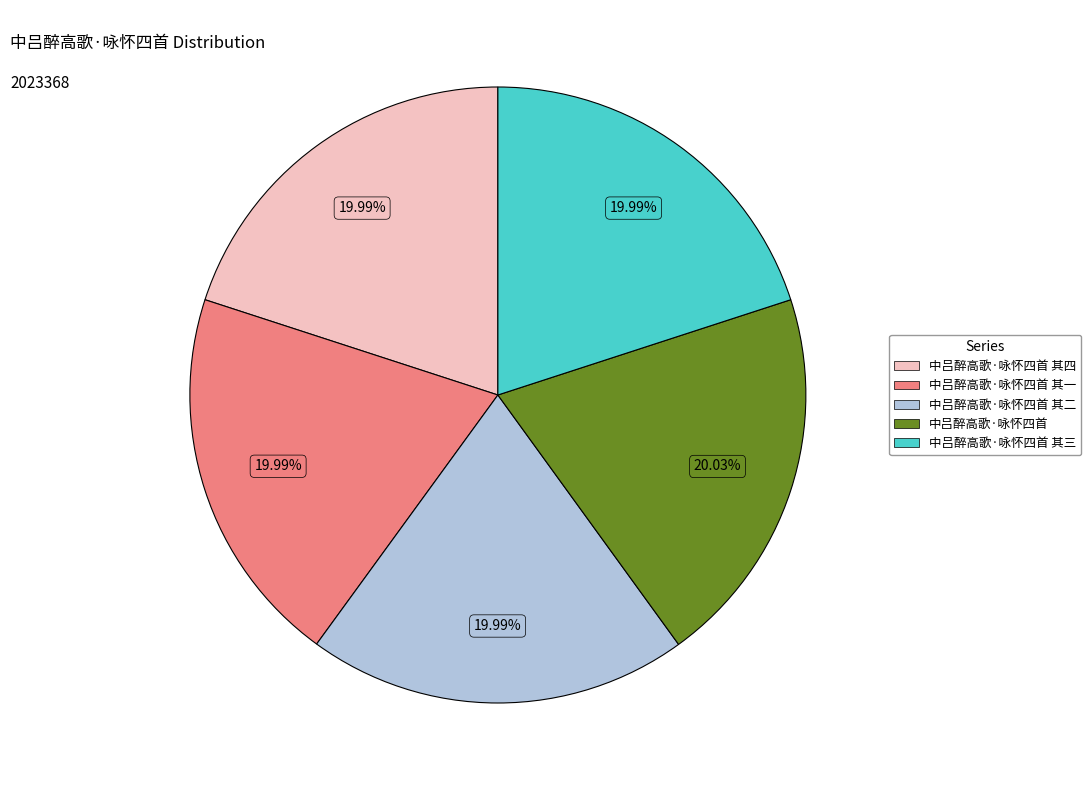

To the nearest percent, what is the average slice percentage?

20%